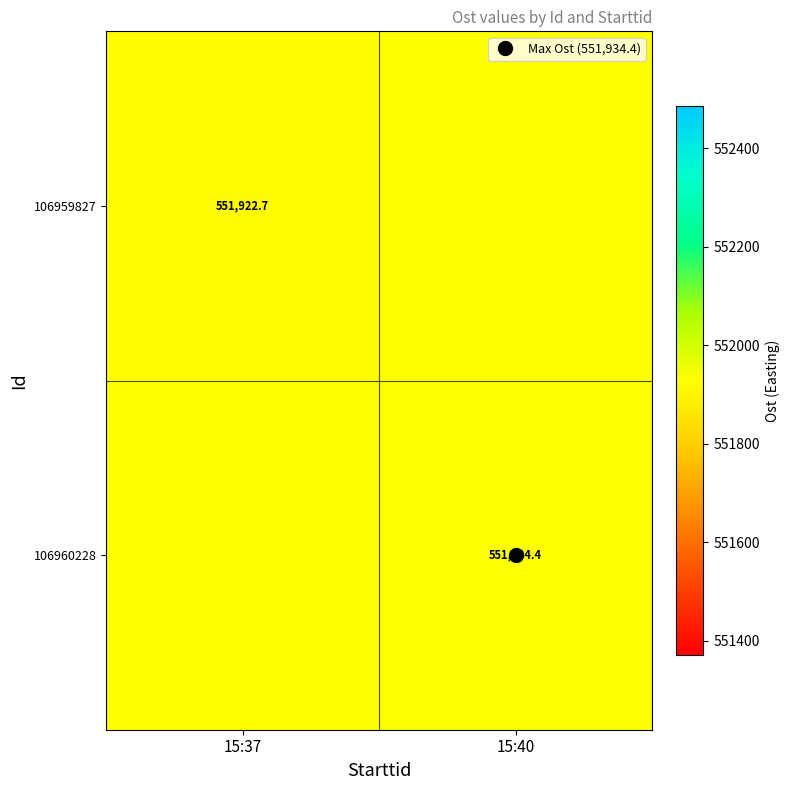

What is the spread (max minus min) of values at 15:37?

5.8